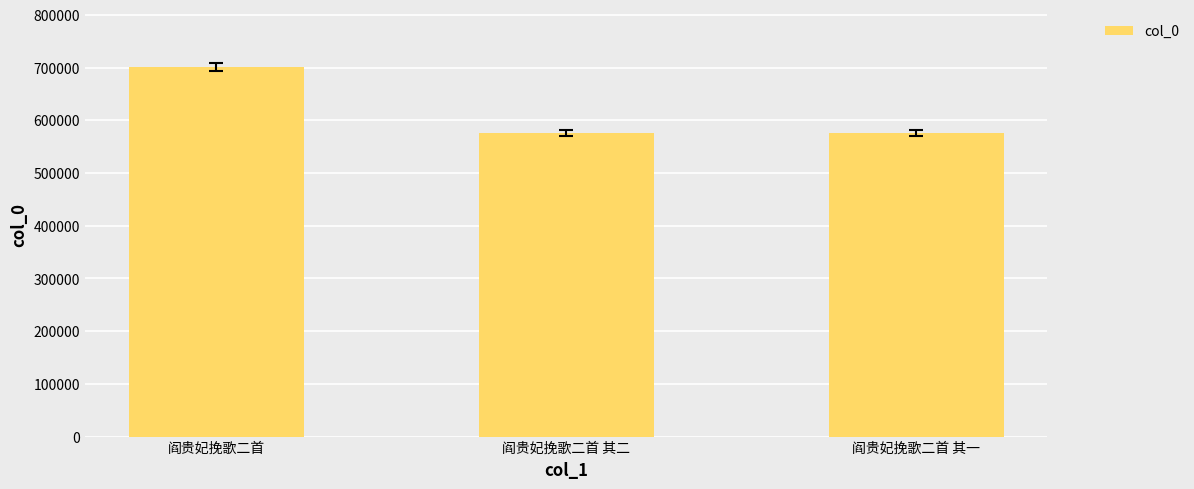

At which label does the data first exceed 575582?

阎贵妃挽歌二首